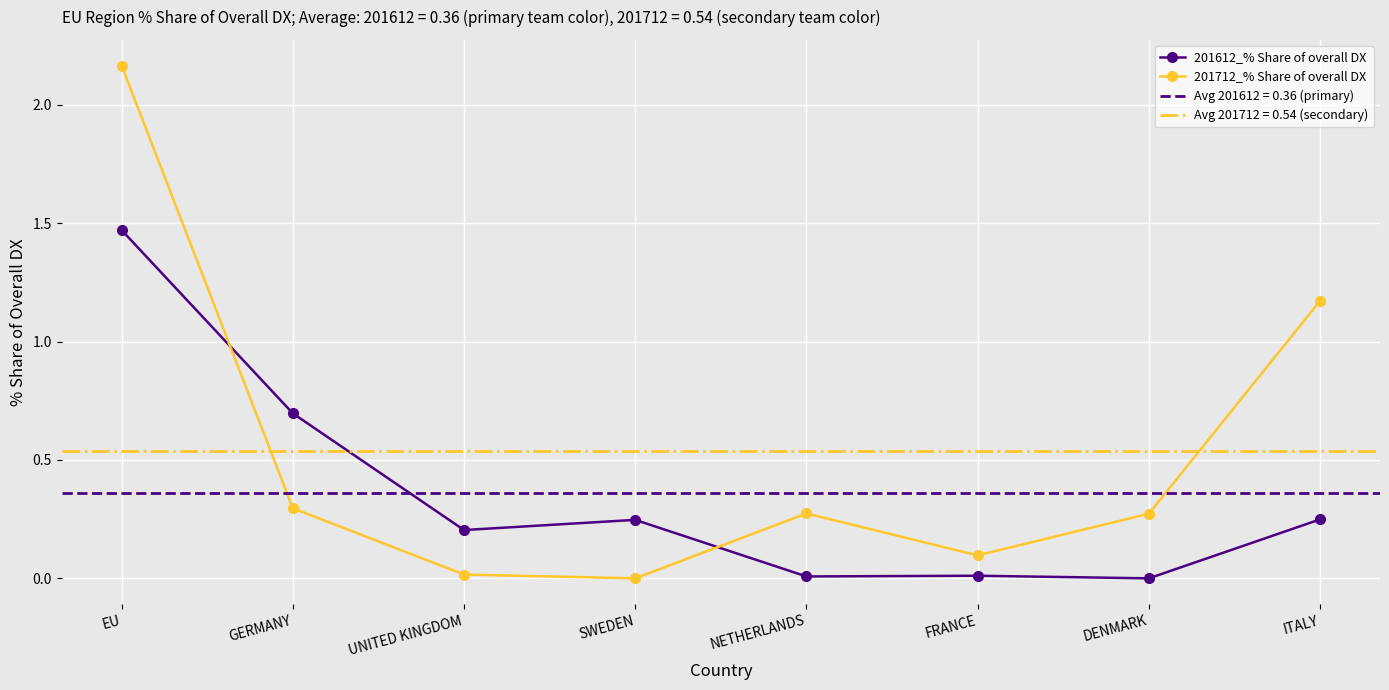

Which category has the lowest value in the 201612_% Share of overall DX series?

DENMARK